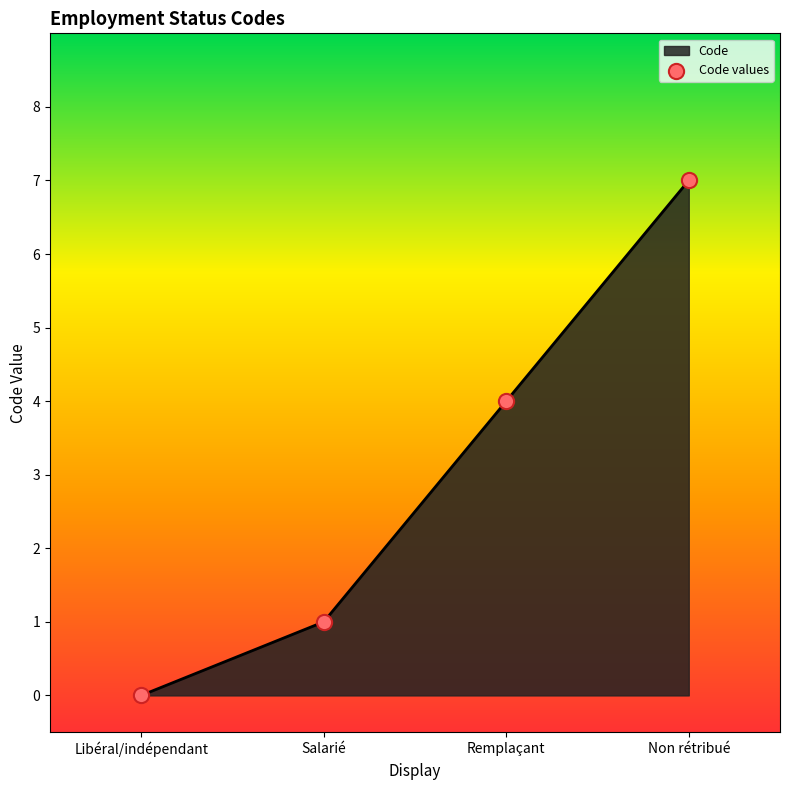

What is the change in value from Libéral/indépendant to Salarié?

+1